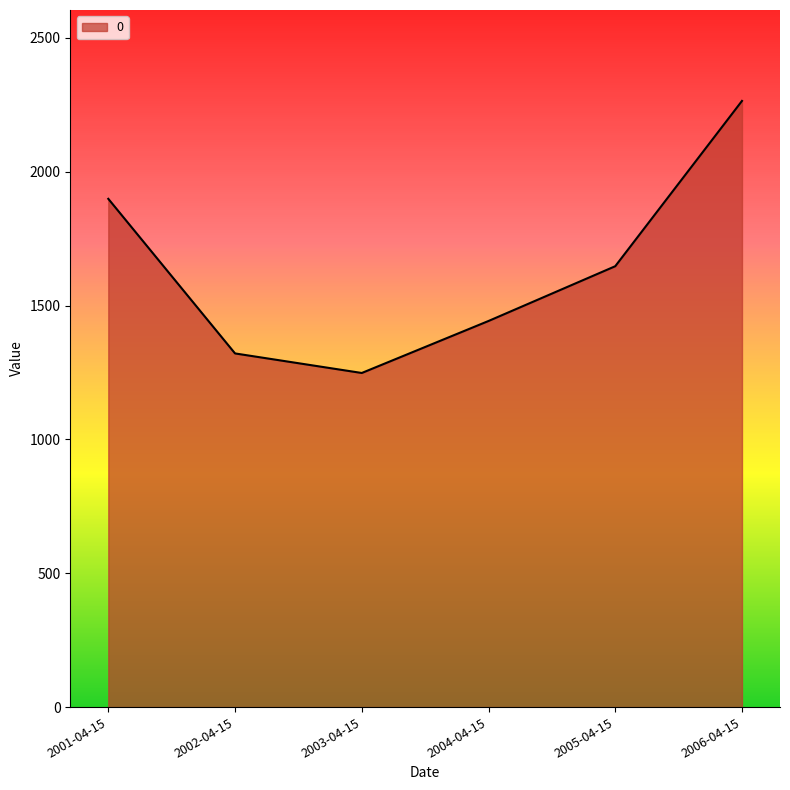

At which category does the data reach its first local valley?

2003-04-15